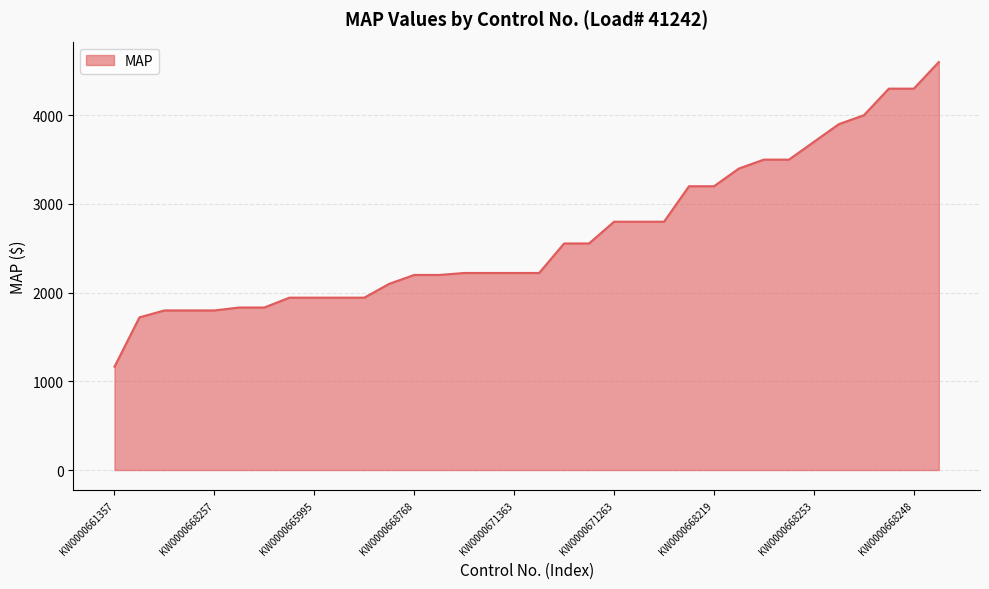

What is the difference between the maximum and minimum values?

3434